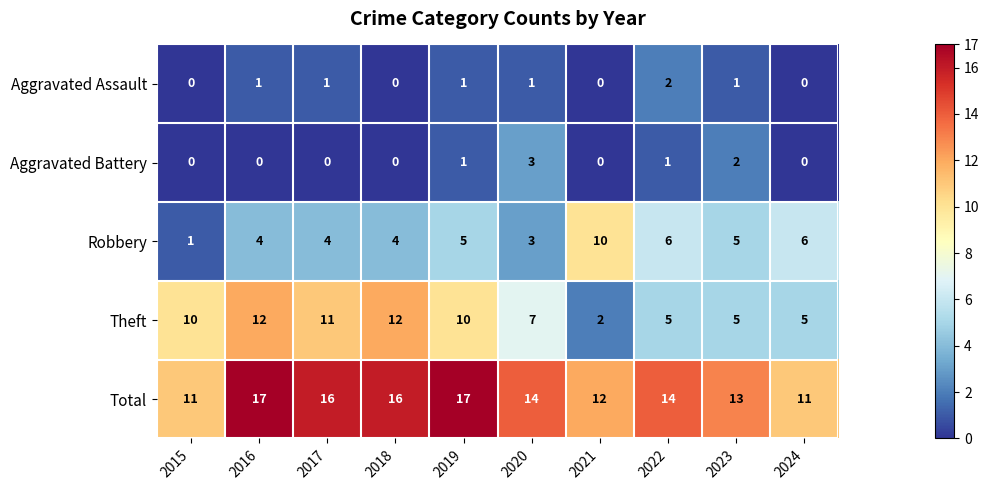

Which category has the lowest value in the Robbery series?

2015